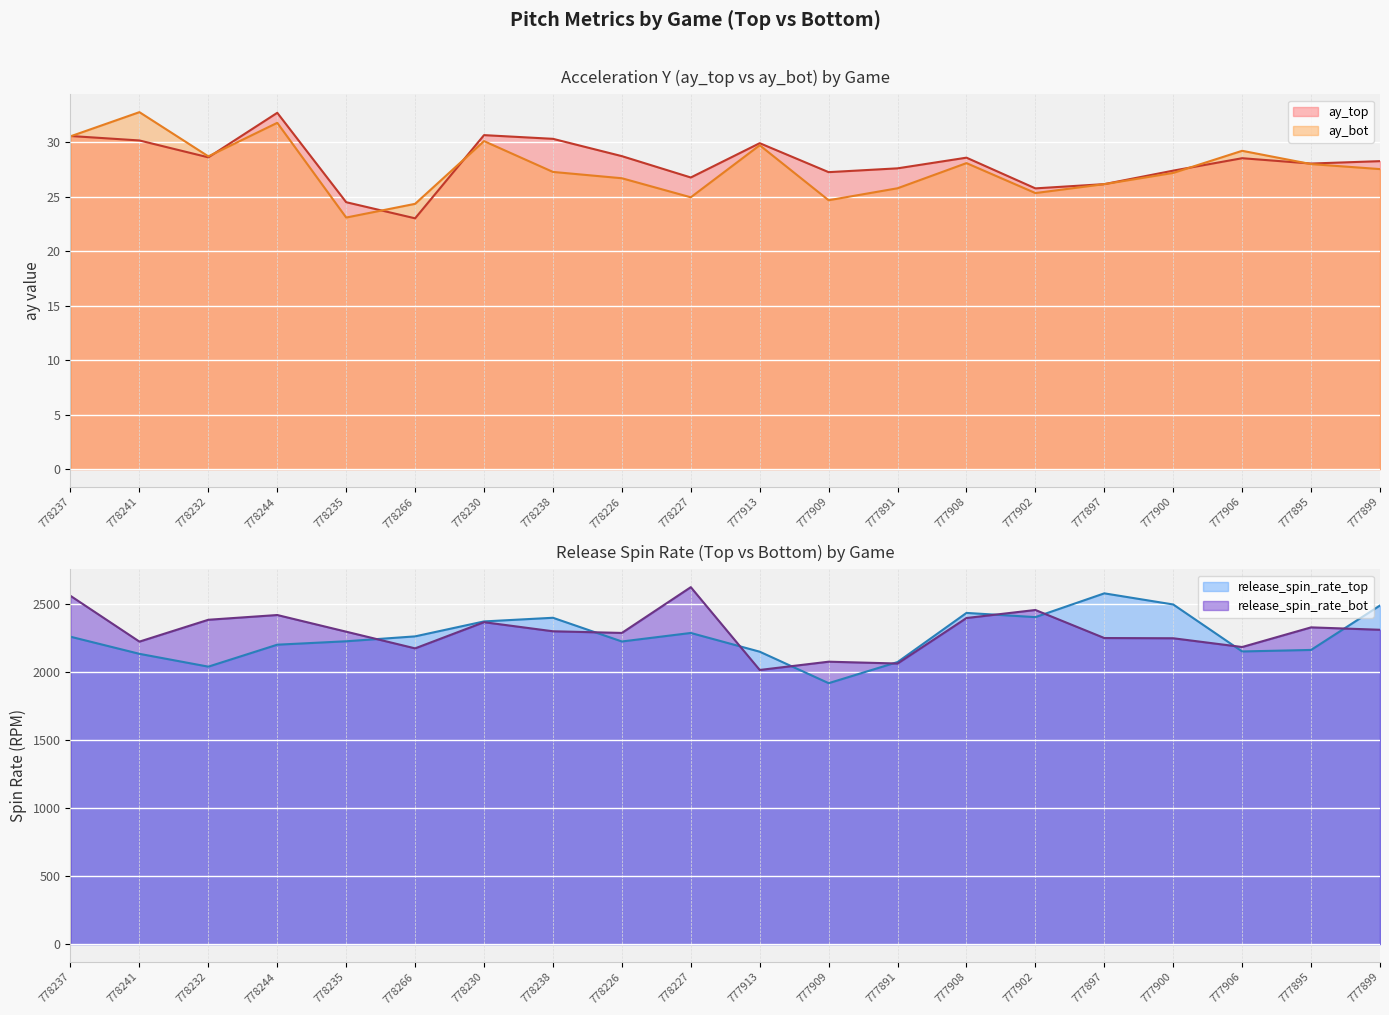

At which label does ay_bot reach its peak?

778241